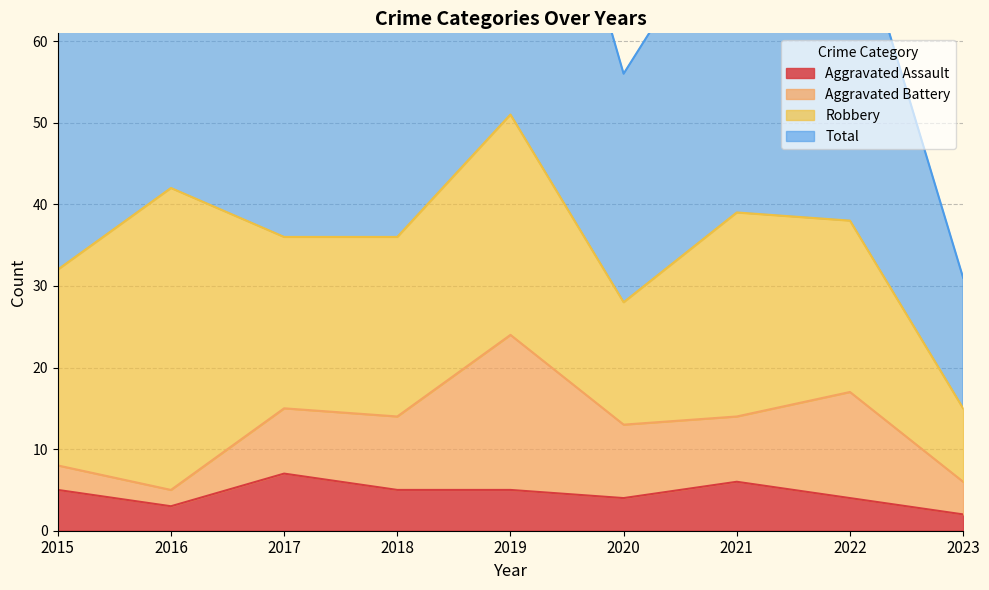

Count the Aggravated Assault values in the range 4 to 5.

5